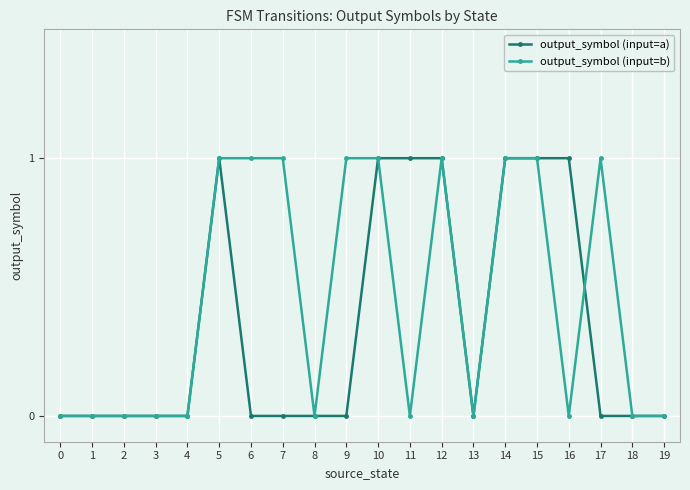

Which series has the largest total across all categories?

output_symbol (input=b)